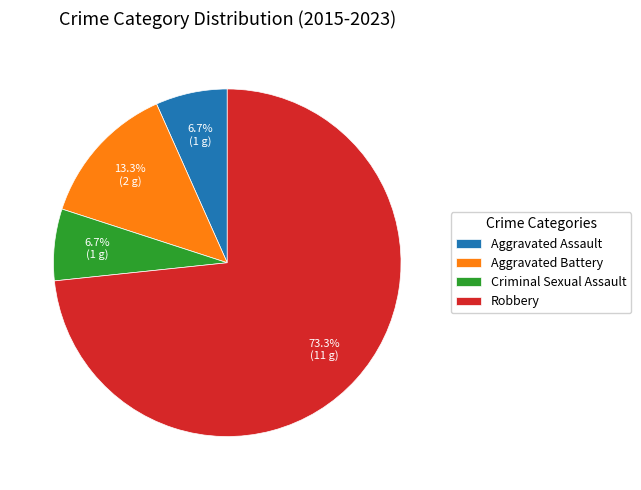

Which has a higher value, Aggravated Assault or Aggravated Battery?

Aggravated Battery